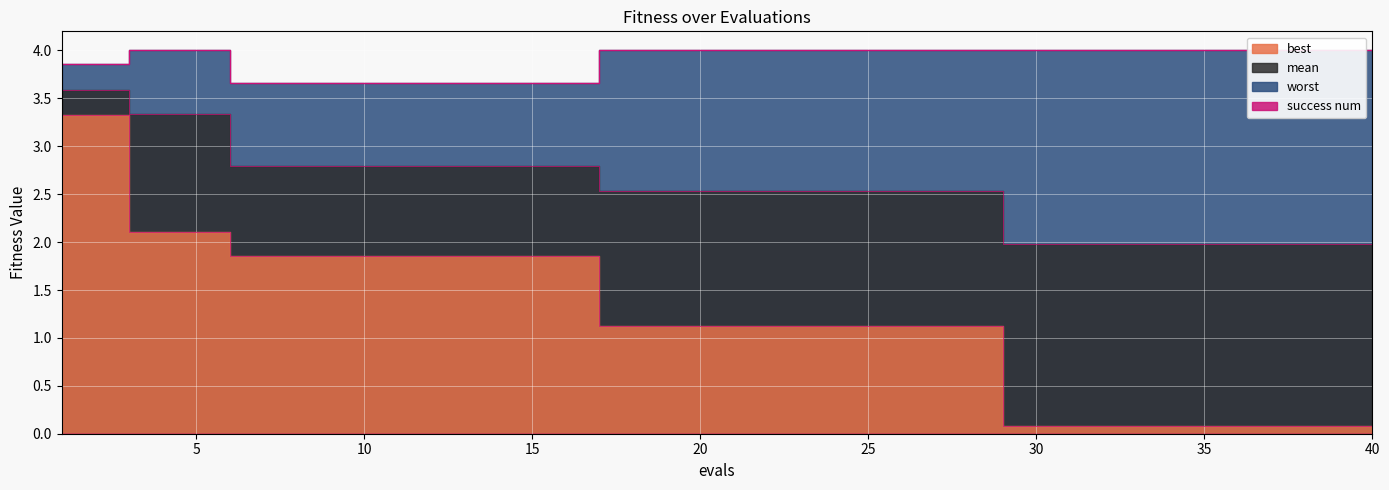

The value of best at 9 is 1.9. True or false?

True